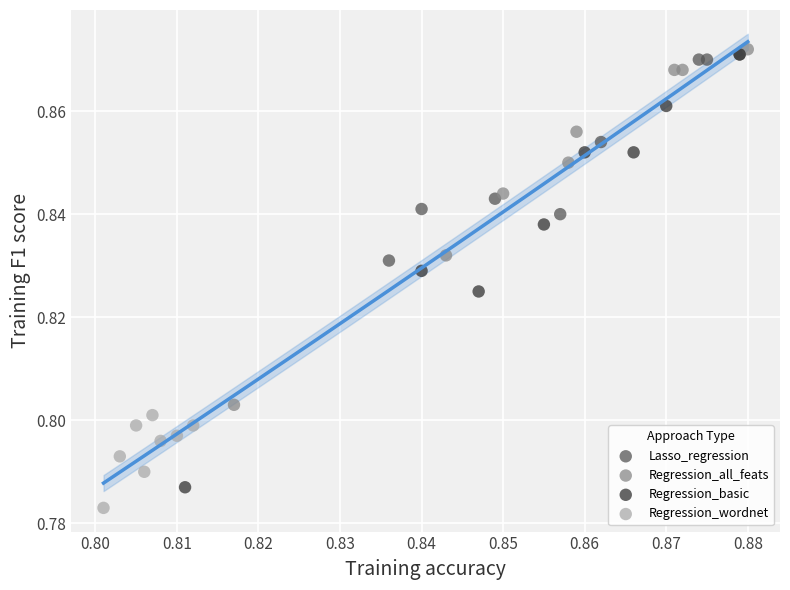

Which series has the largest Y range (max minus min)?

Regression_basic